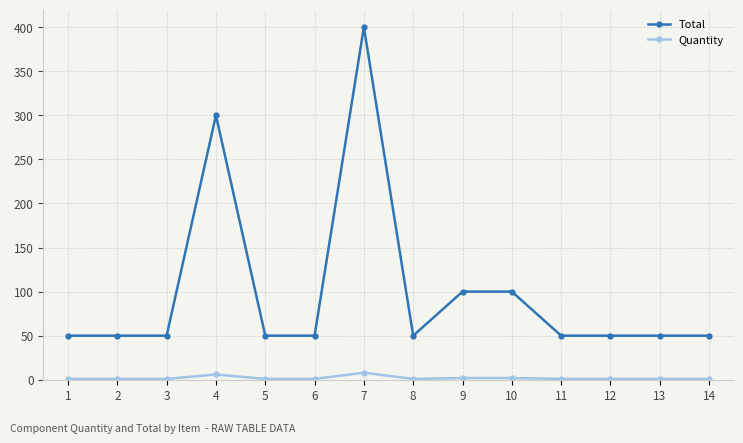

Rank the series by their average value, from lowest to highest.

Quantity, Total